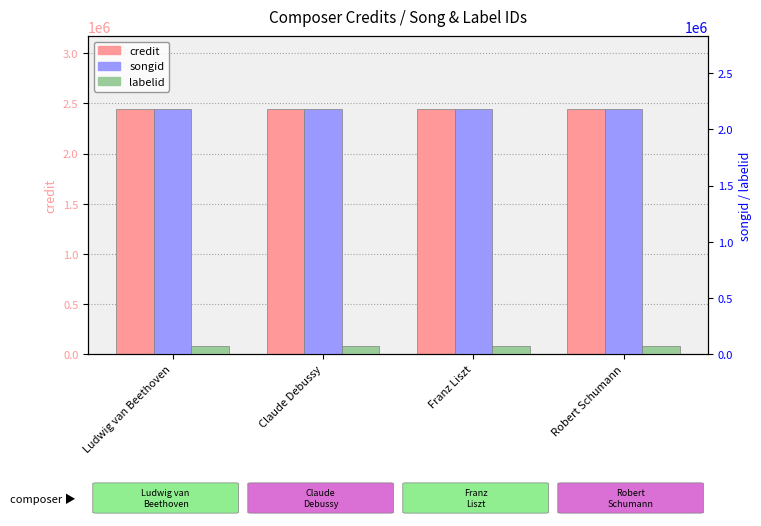

At which category is the sum across all series the highest?

Ludwig van Beethoven